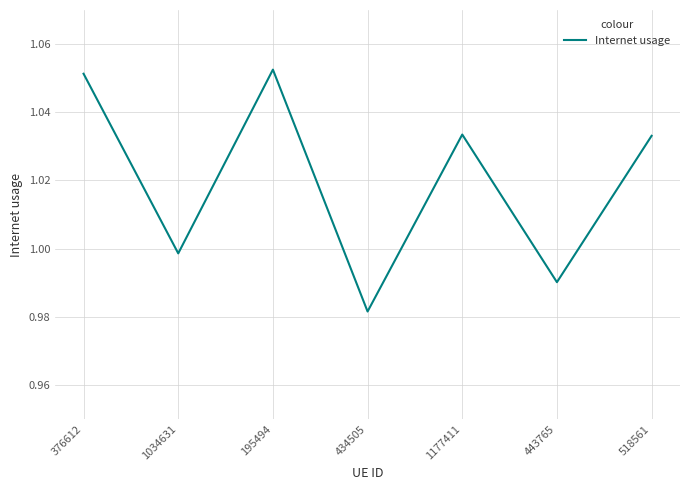

What is the sum of the values at 376612 and 518561?

2.1